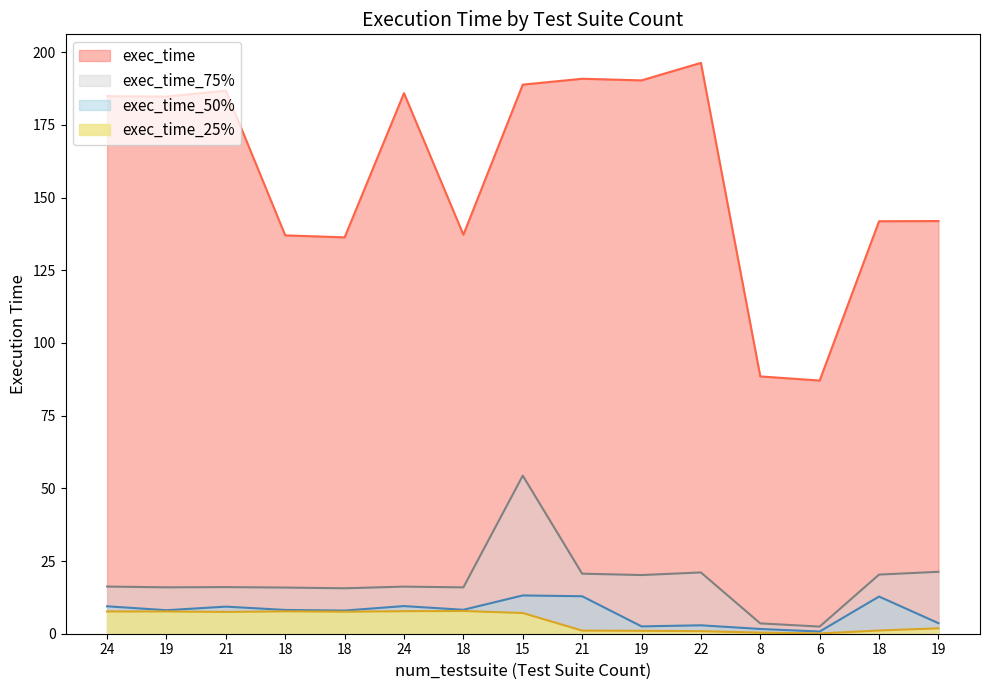

How many interior local valleys does the exec_time_50% series have?

5